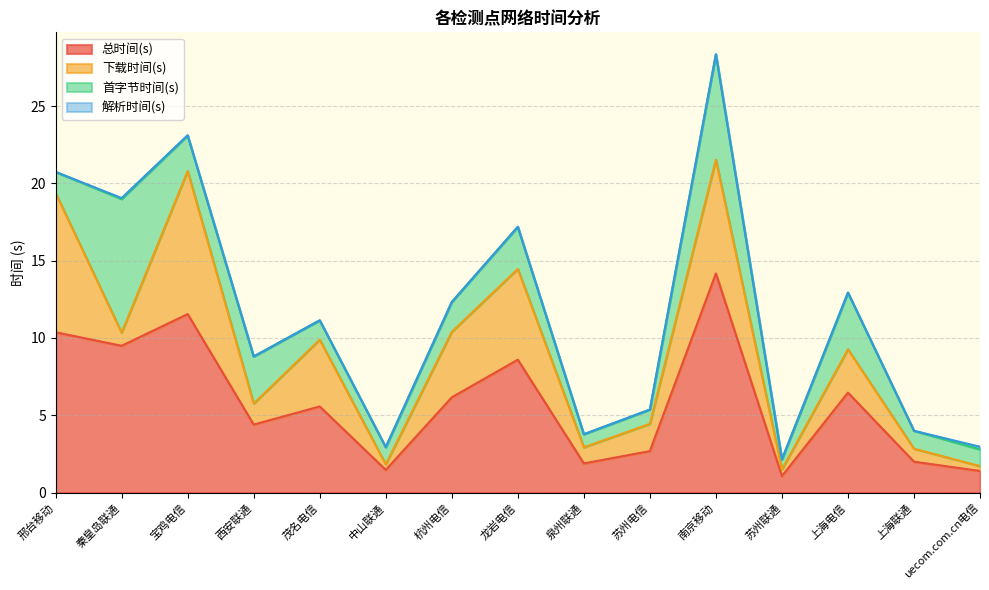

Rank the categories by 解析时间(s) value from lowest to highest.

邢台移动, 西安联通, 茂名电信, 杭州电信, 南京移动, 上海联通, 中山联通, 龙岩电信, 泉州联通, 上海电信, 苏州电信, 苏州联通, 宝鸡电信, 秦皇岛联通, uecom.com.cn电信